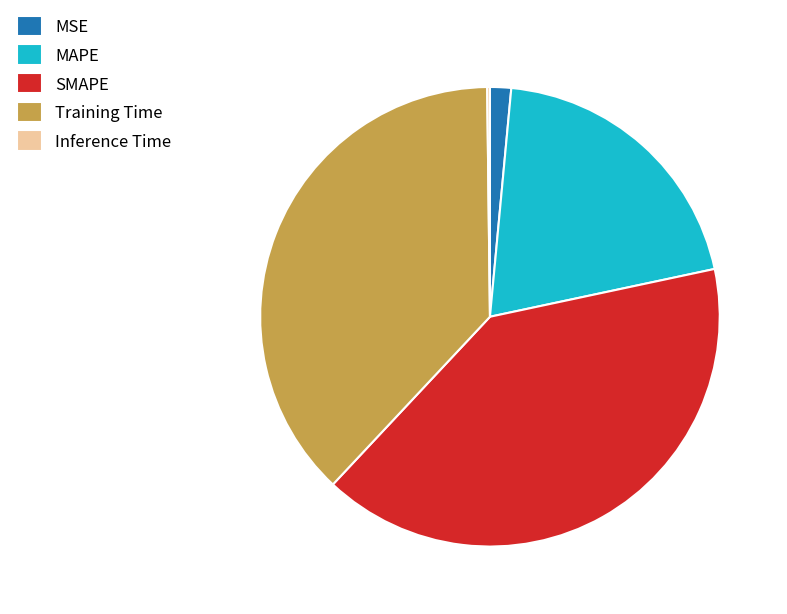

Which has a higher value, MSE or Training Time?

Training Time